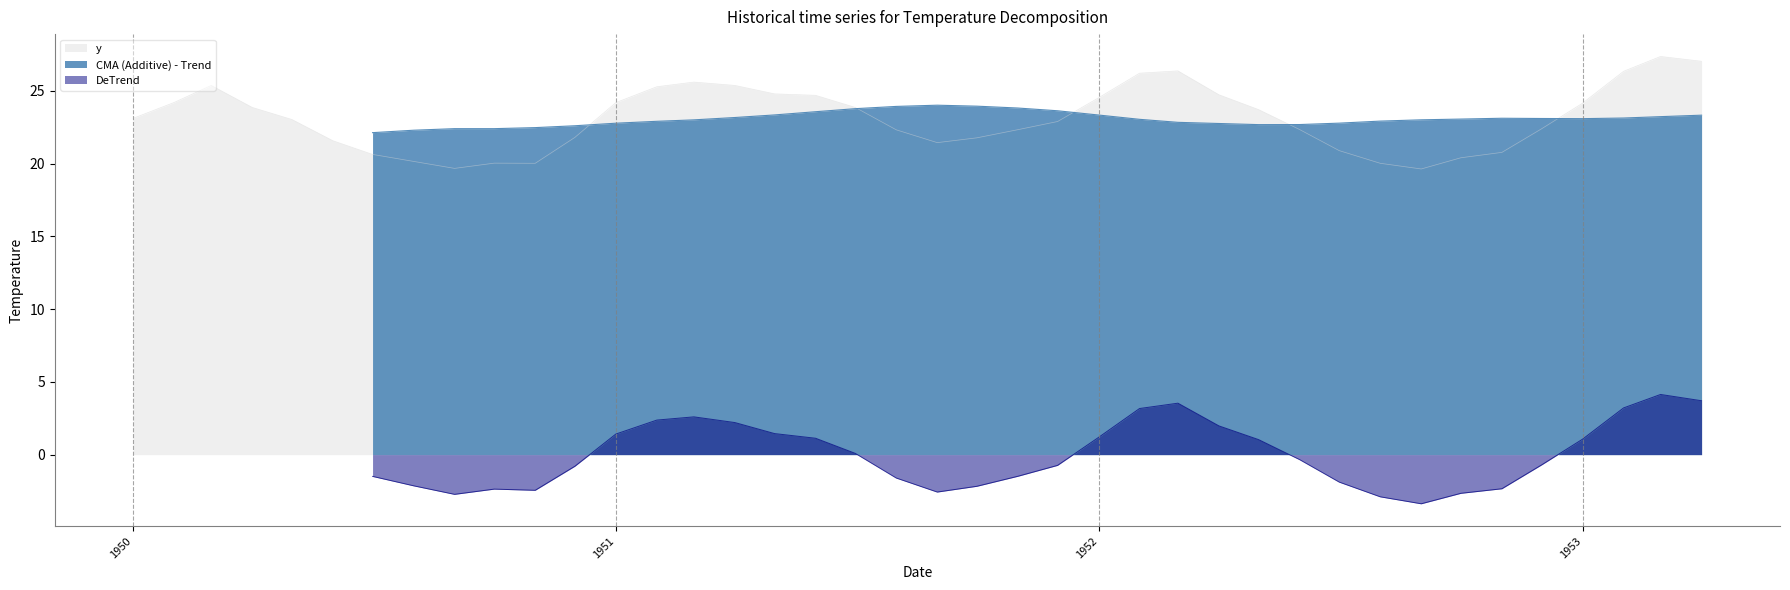

The y series shows 15.5 at 1952. True or false?

False